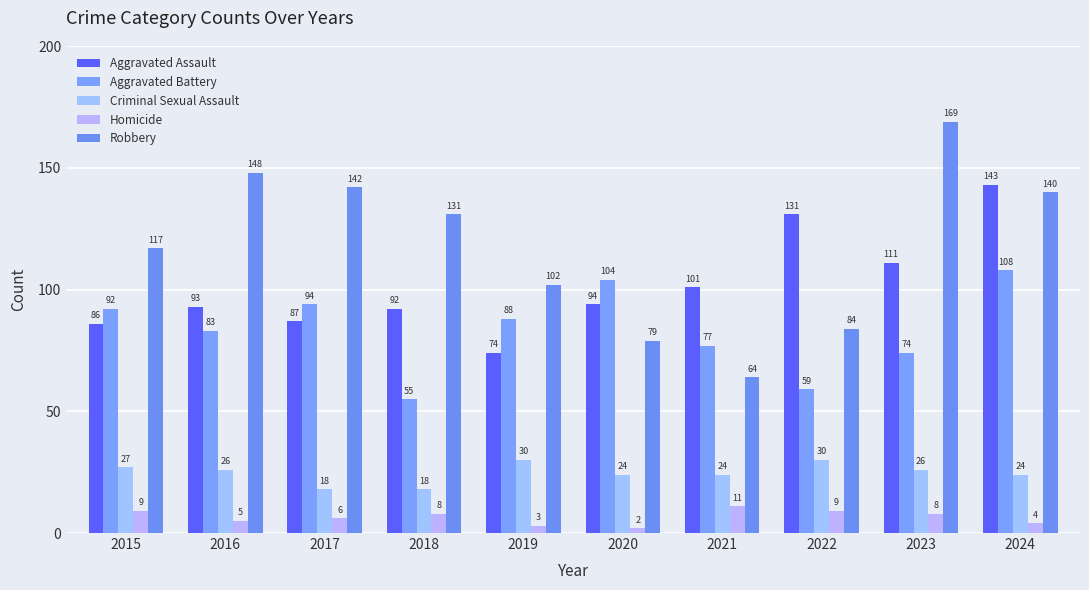

What are all the series names shown in the legend?

Aggravated Assault, Aggravated Battery, Criminal Sexual Assault, Homicide, Robbery